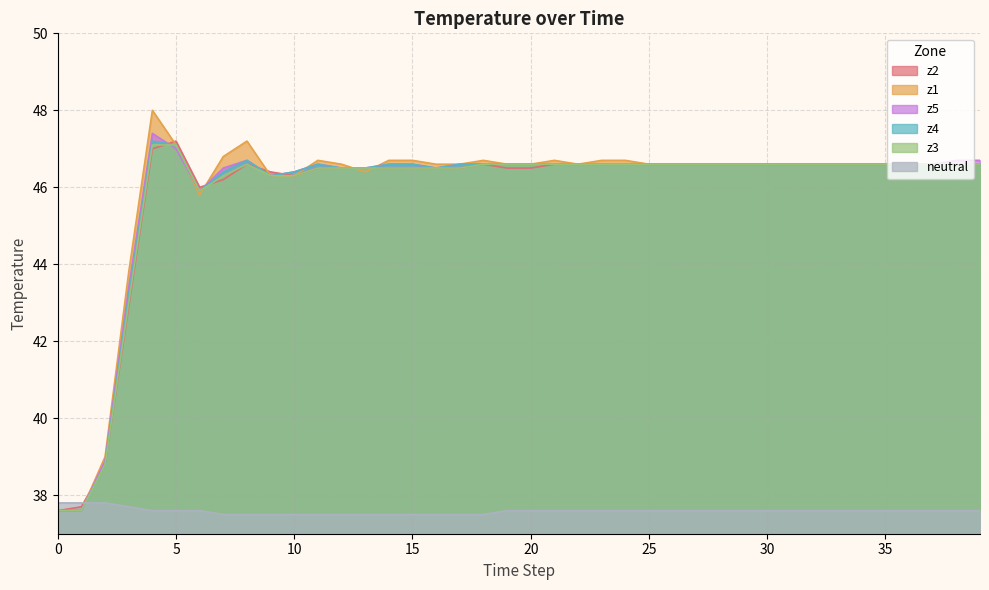

Between 39 and 13, which is larger?

39